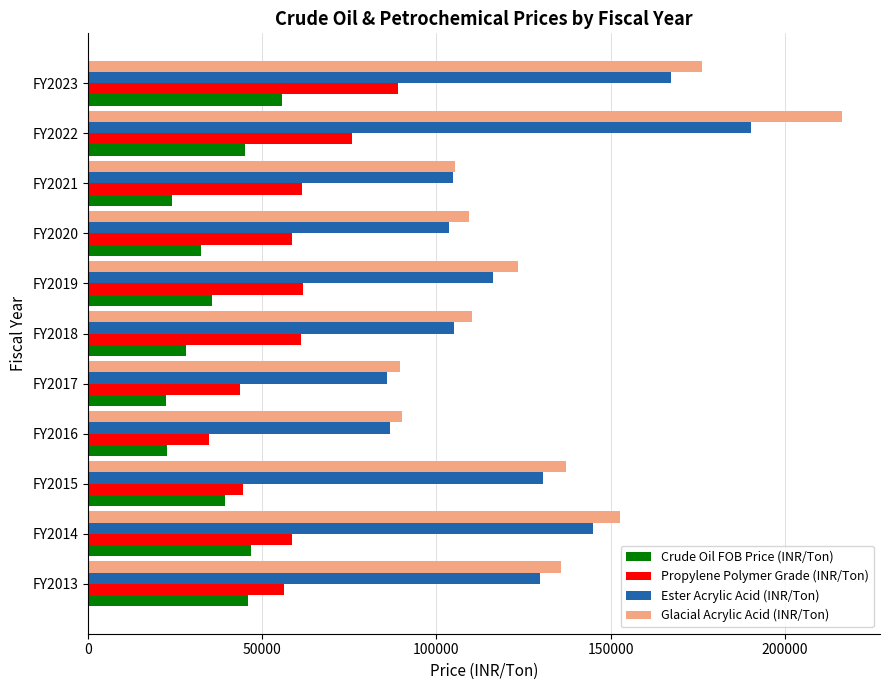

What is the smallest value displayed?

22445.9